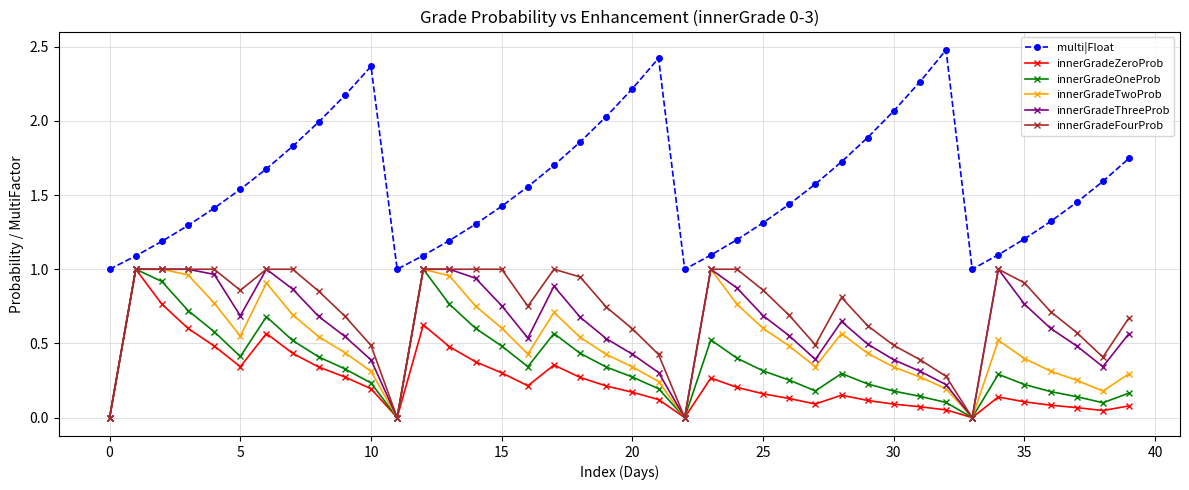

True or false: innerGradeFourProb has more than 2 interior local peaks.

True